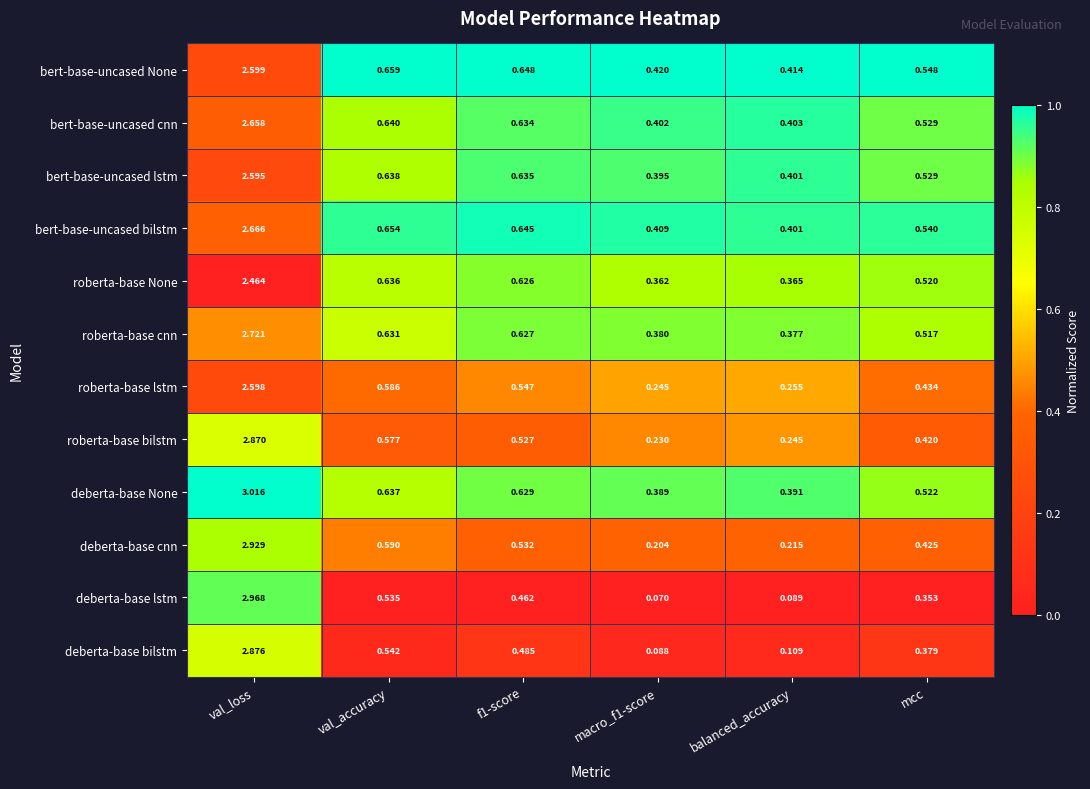

Rank the series at macro_f1-score from lowest to highest value.

deberta-base lstm, deberta-base bilstm, deberta-base cnn, roberta-base bilstm, roberta-base lstm, roberta-base None, roberta-base cnn, deberta-base None, bert-base-uncased lstm, bert-base-uncased cnn, bert-base-uncased bilstm, bert-base-uncased None